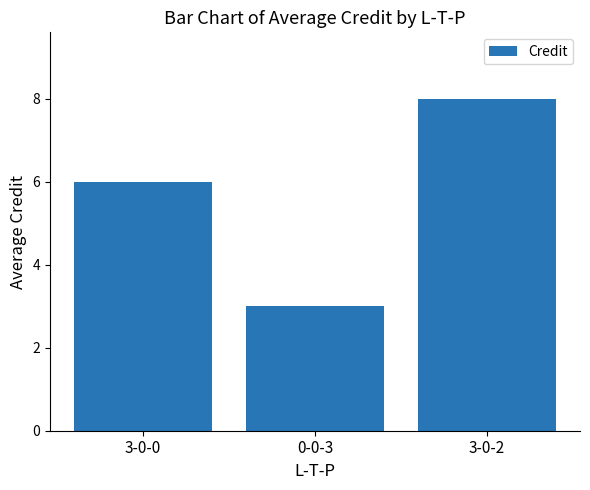

Reading right to left, transcribe all the data shown in this chart.

3-0-2=8	0-0-3=3	3-0-0=6